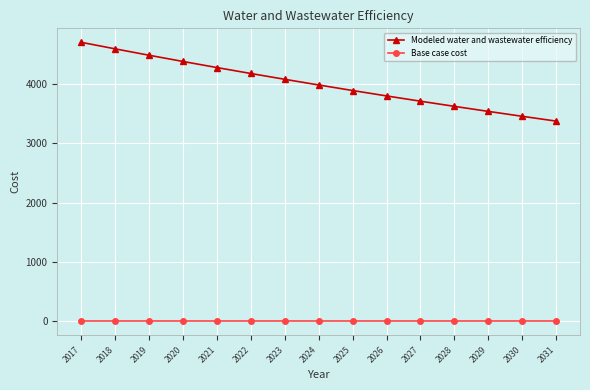

Does the chart display data point markers on the line(s)?

Yes